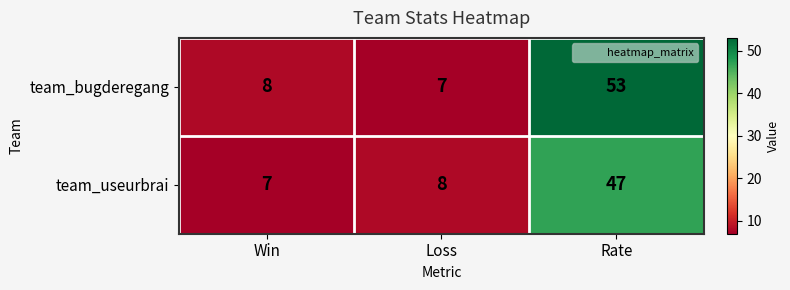

What is the sum of the team_useurbrai values at Win and Loss?

15